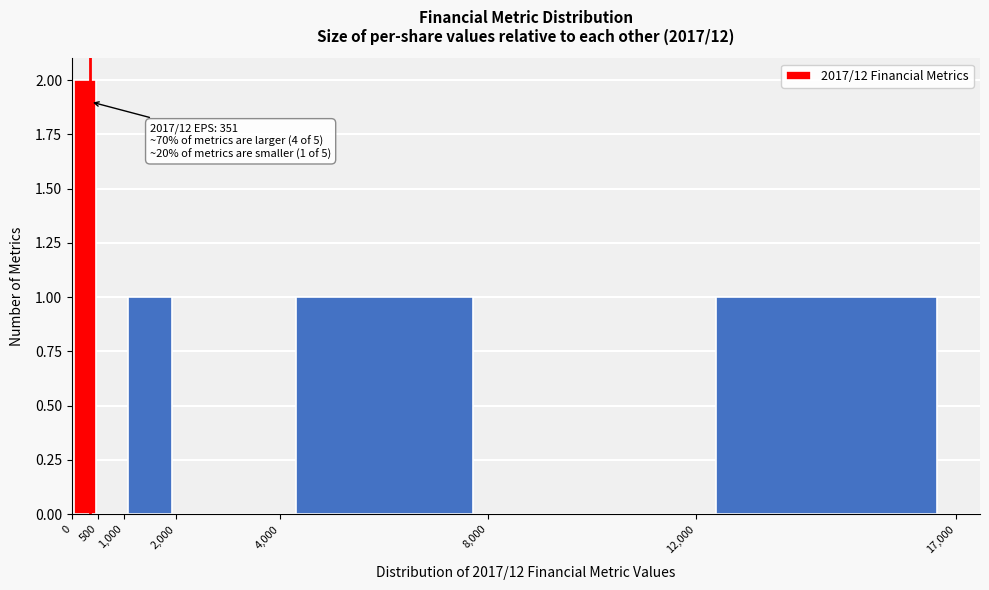

Which range on the x-axis has the tallest bar?

0 to 500